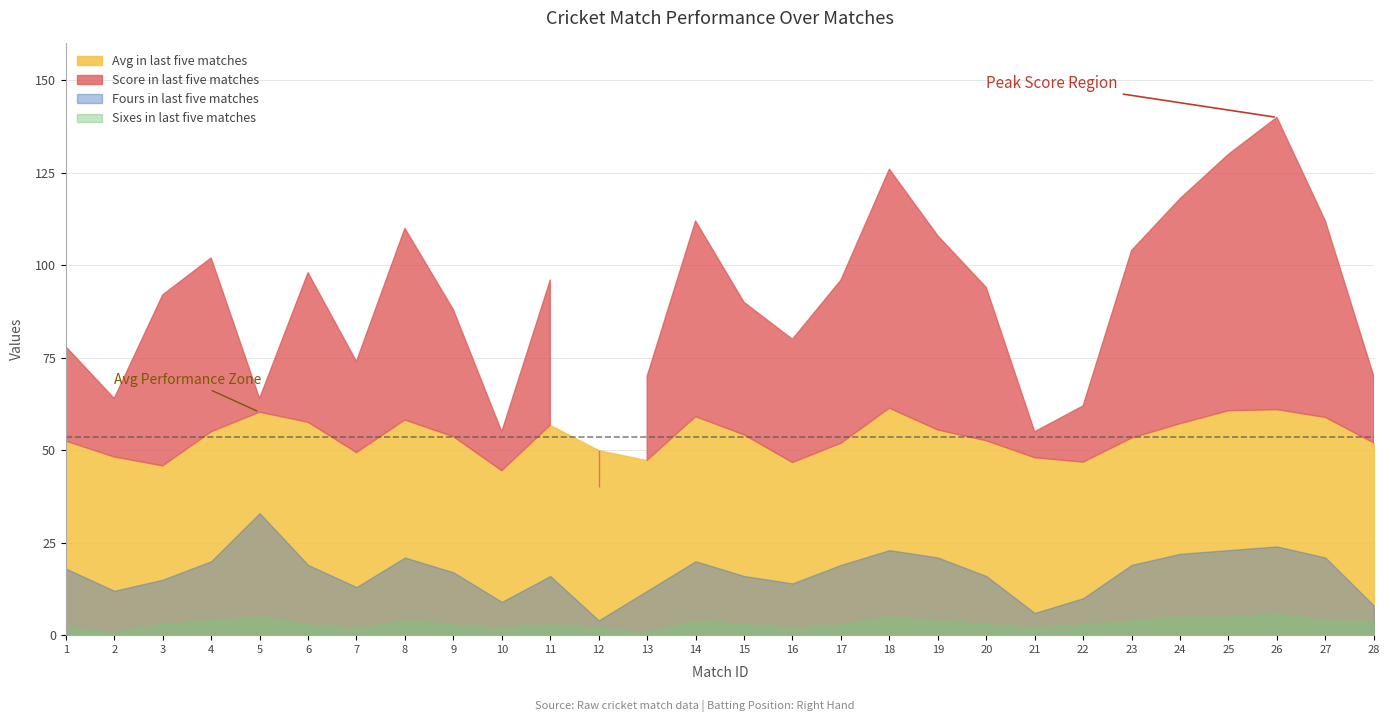

How many interior local peaks does the Sixes in last five matches series have?

6